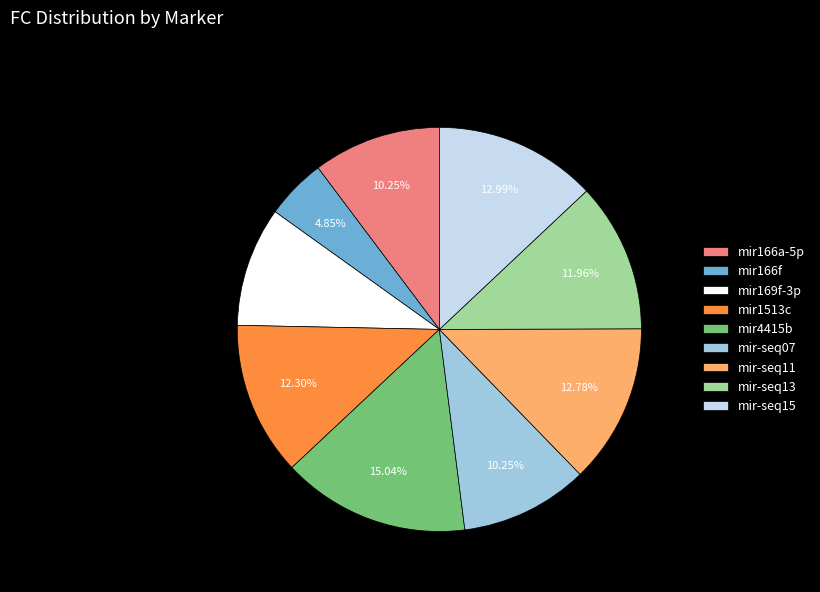

What percentage is the mir169f-3p slice, to the nearest percent?

10%